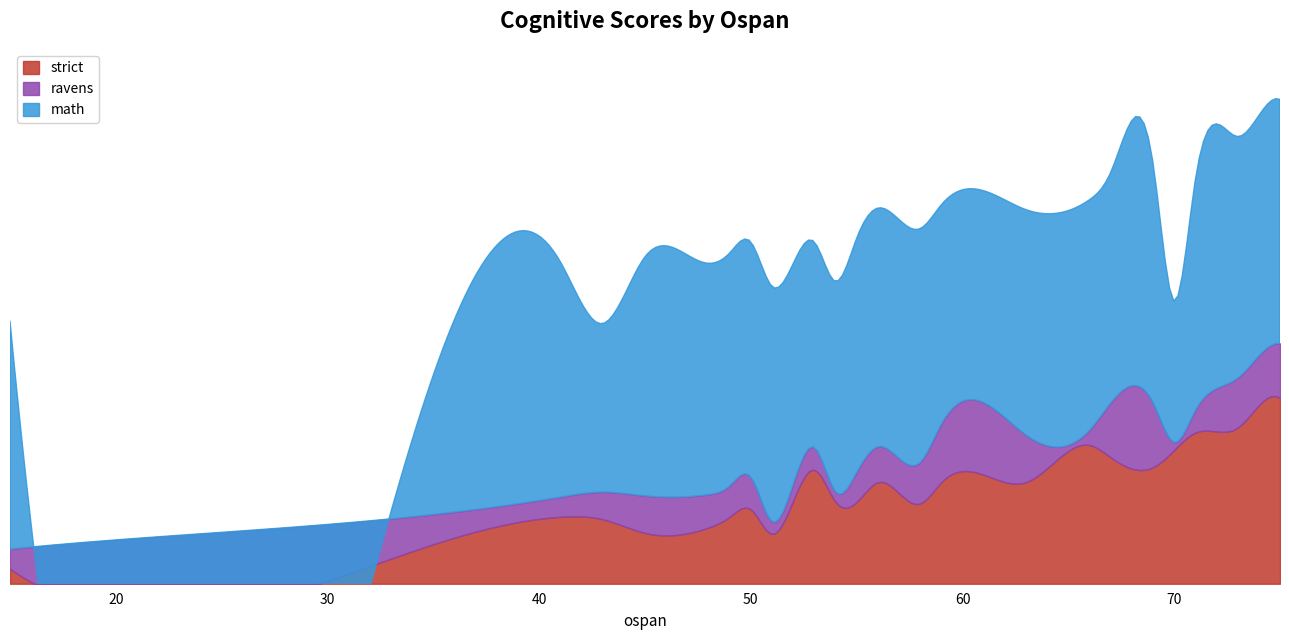

Reading left to right, what are all the values shown in this chart?

strict: 6	21	21	27	26	14	27	22	25	21	33	21	30	20	46	33	38	28	35	49	39	22	41	34	37	45	41	41	56	51	47	54	61	62	64	72	75	75
ravens: 8	9	9	8	11	9	21	0	15	25	21	4	13	5	9	4	7	17	9	17	17	15	17	18	22	25	22	16	6	22	26	3	9	14	26	20	19	25
math: 92	89	100	95	68	93	100	91	92	97	92	96	95	95	83	85	92	97	95	95	99	92	96	95	80	97	85	97	93	93	97	57	93	99	96	97	100	97